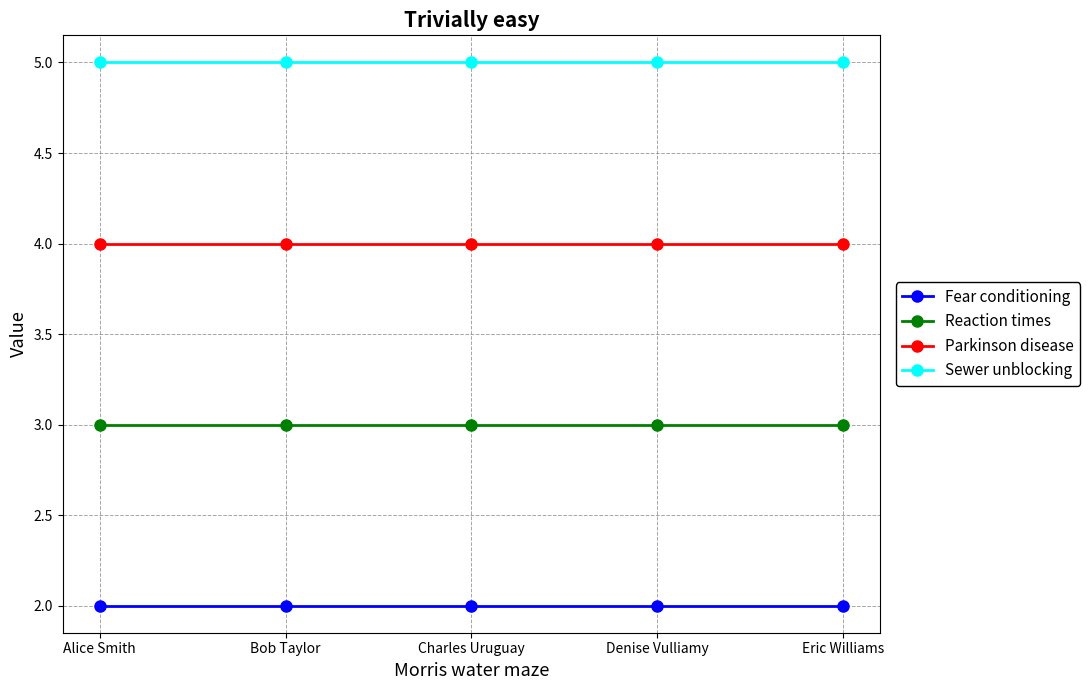

How many lines are shown in the chart?

4